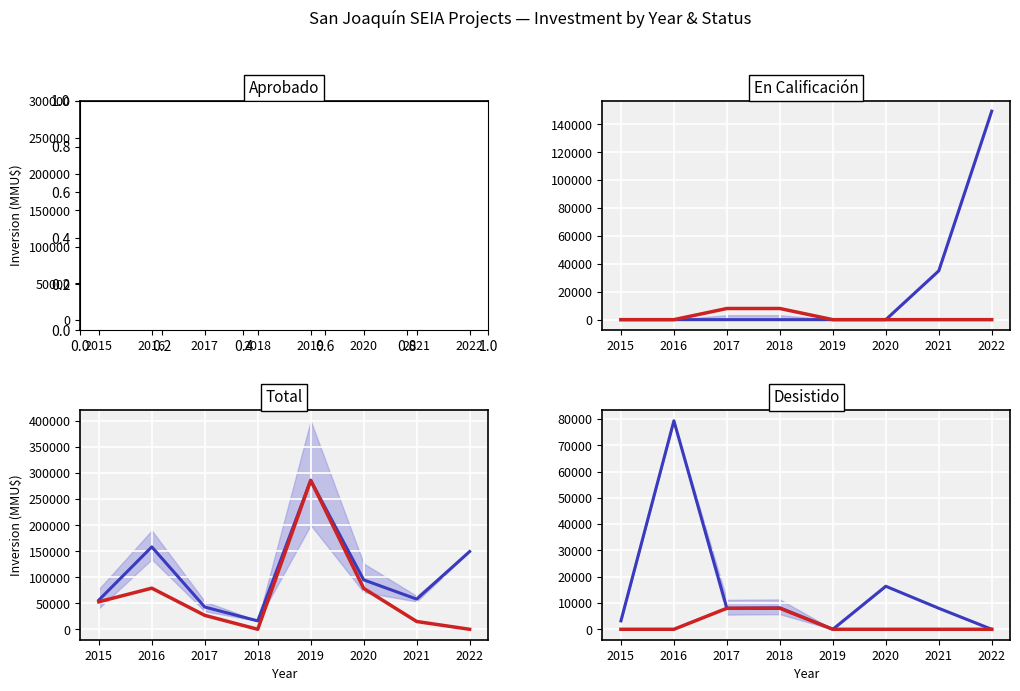

Between 2019 and 2016, which is larger?

2016